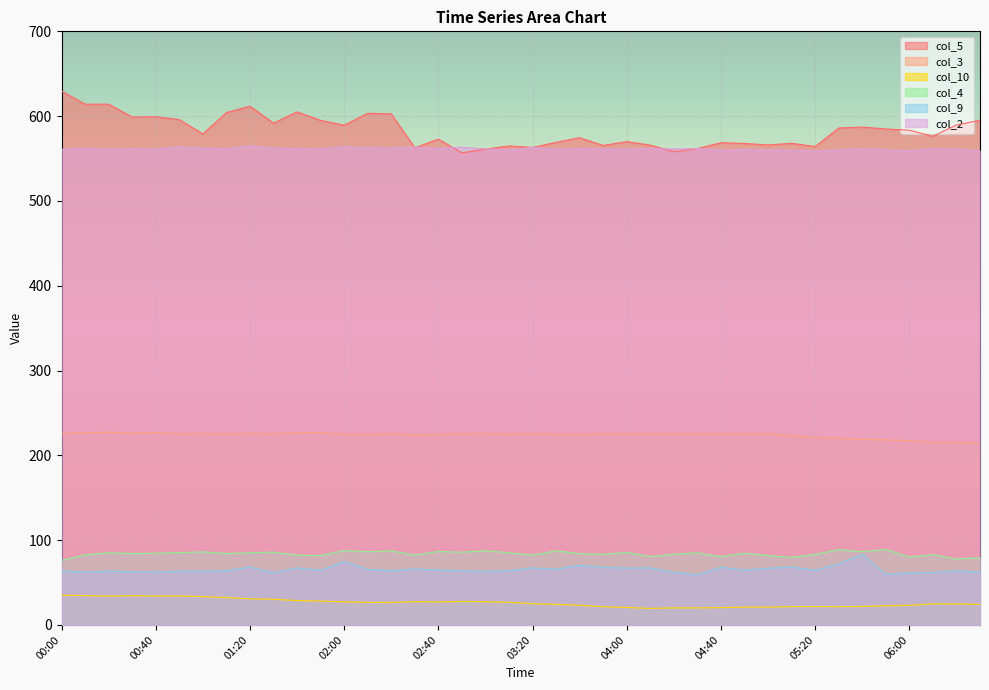

How many interior local valleys does the col_9 series have?

12